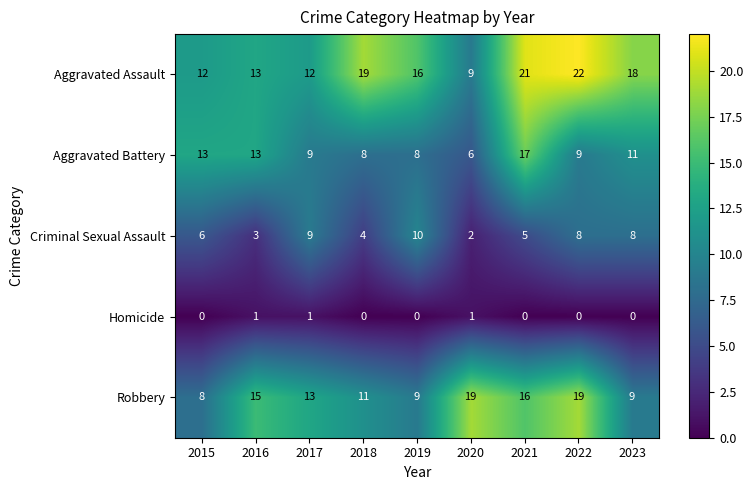

List the series in order of their peak value, lowest first.

Homicide, Criminal Sexual Assault, Aggravated Battery, Robbery, Aggravated Assault